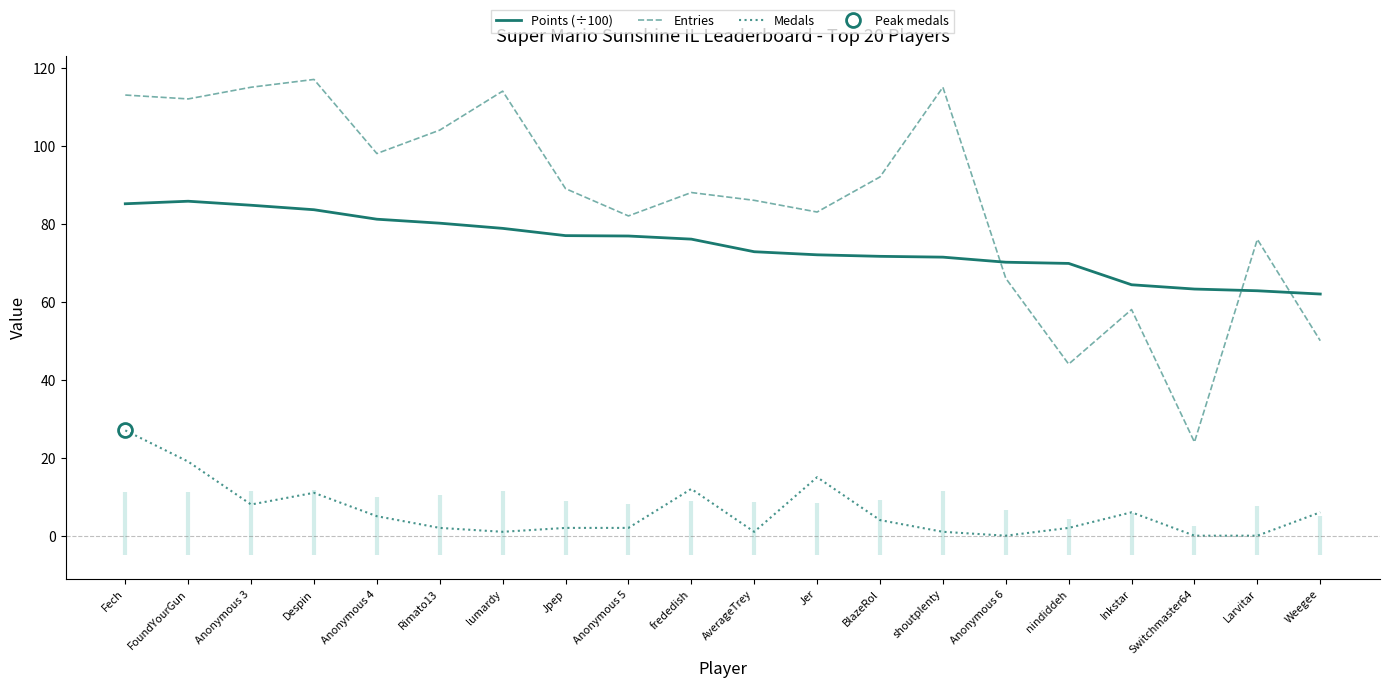

Which has a higher value, Inkstar or Switchmaster64?

Inkstar